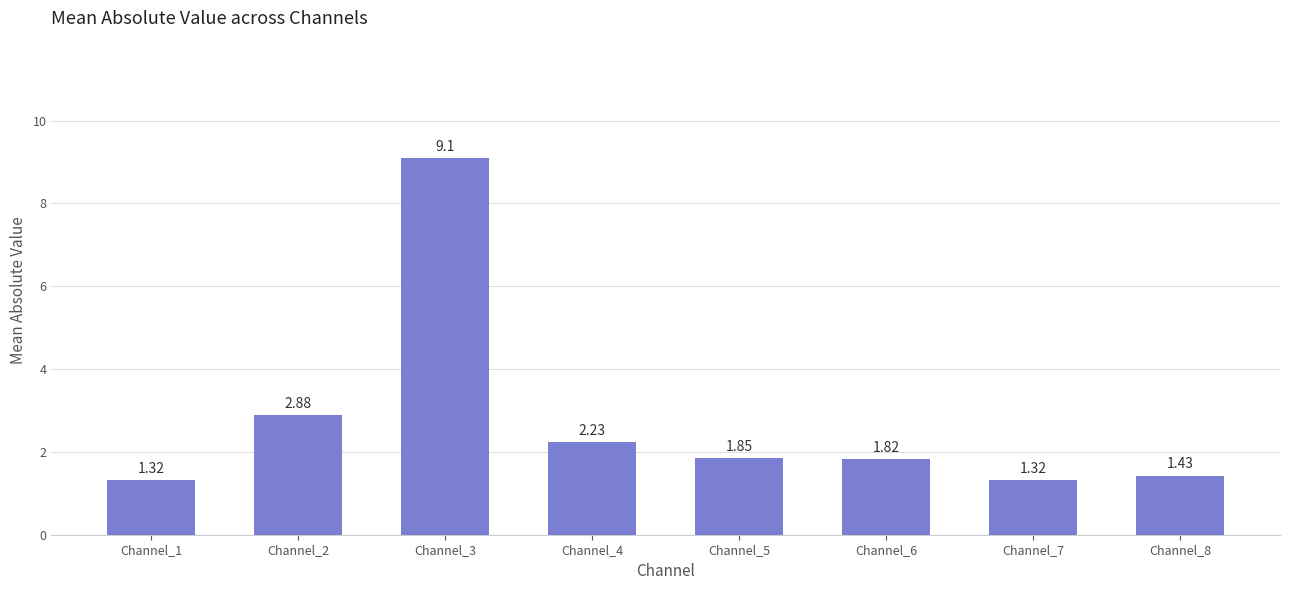

How many bars are there in total?

8